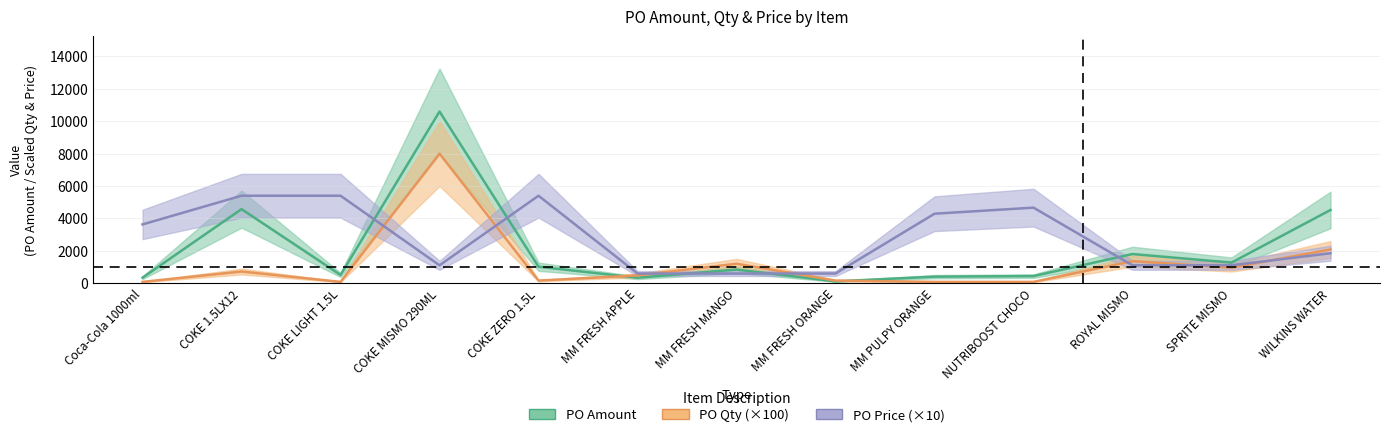

List the series in order of their overall mean, lowest first.

po_qty, po_amount, po_price